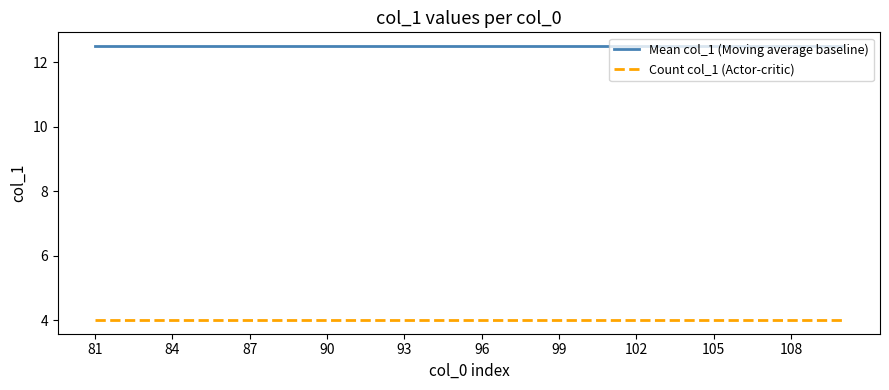

True or false: Mean col_1 (Moving average baseline) and Count col_1 (Actor-critic) cross at least once.

False